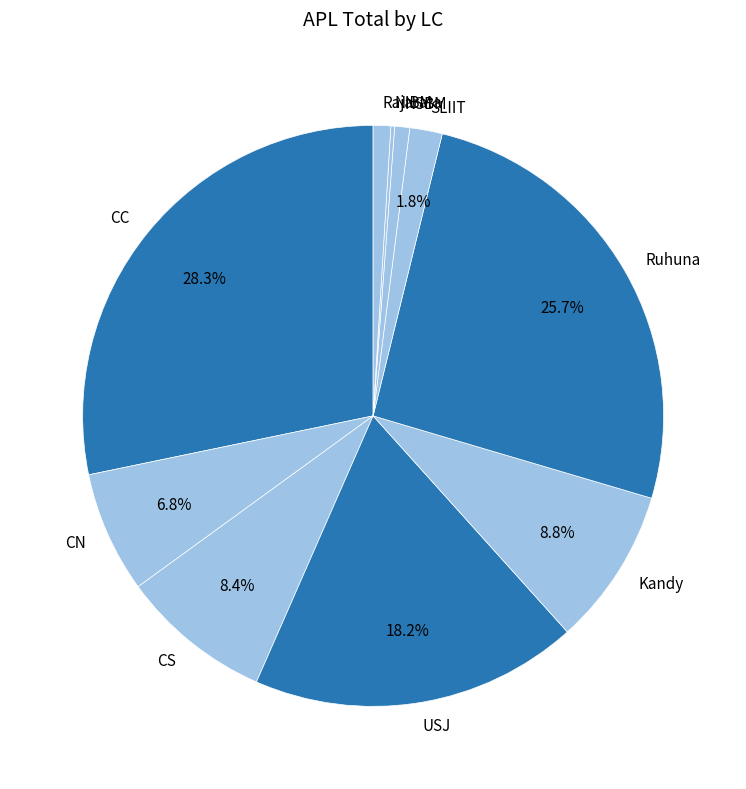

What is the ratio of the value at CN to the value at NSBM?

8.1